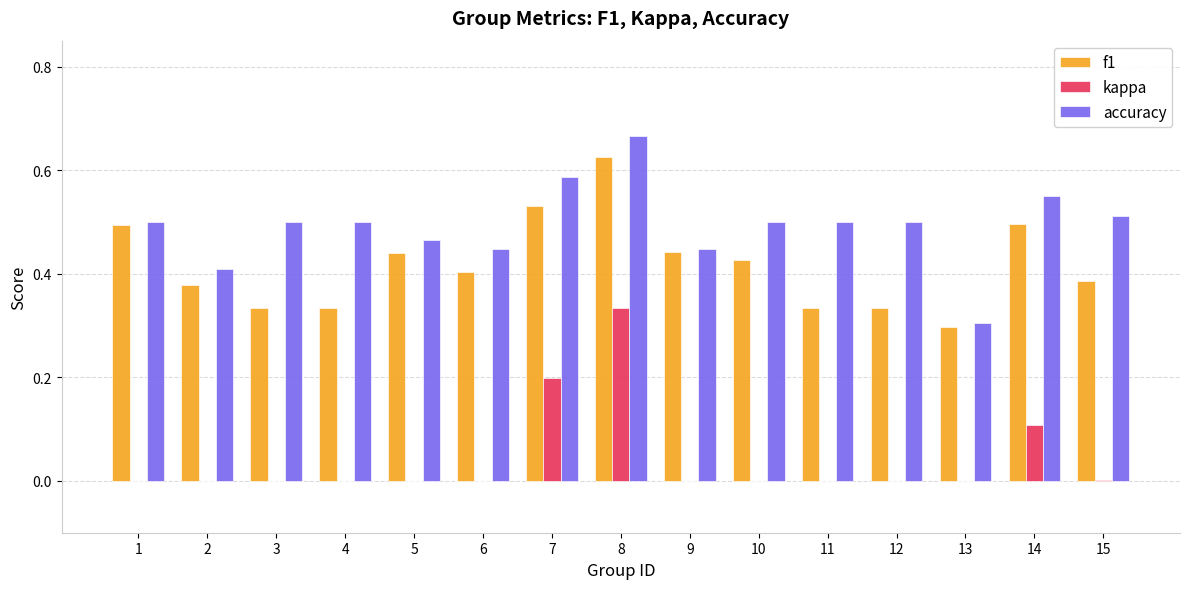

Which series changed the most between 2 and 11?

accuracy